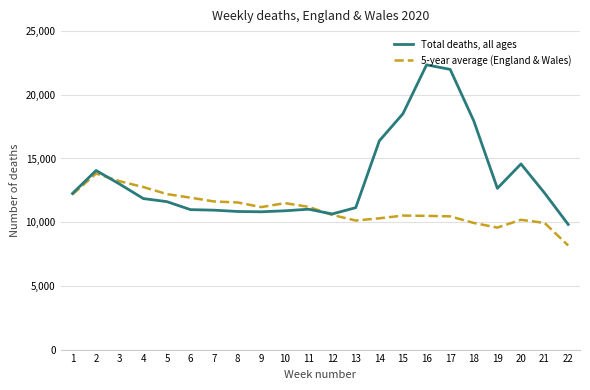

The value of Total deaths, all ages at 15 is 32495. True or false?

False